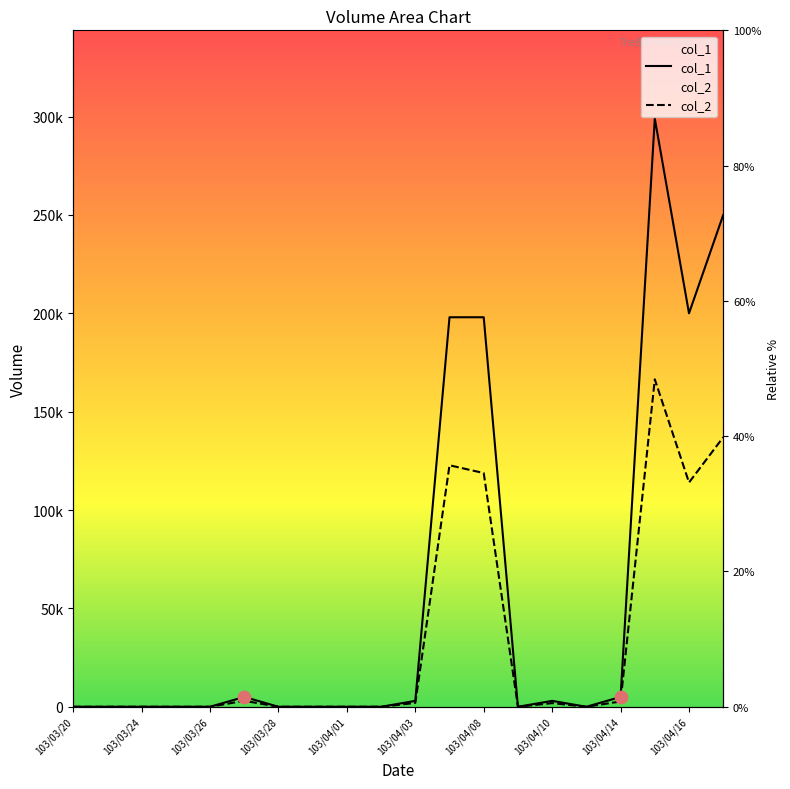

At how many categories does at least one series exceed 292012?

1